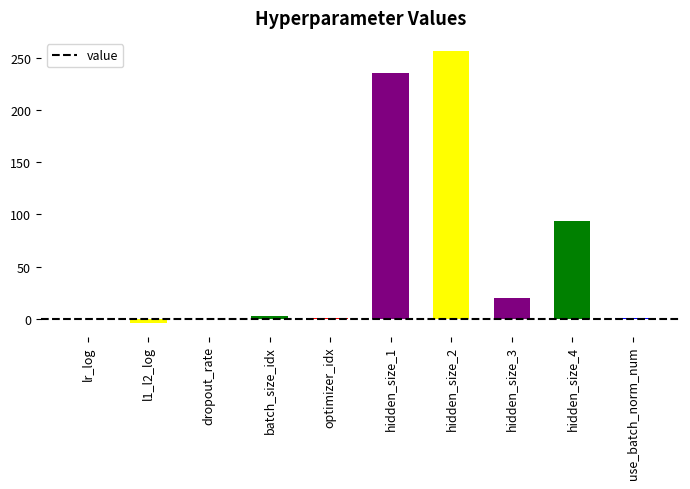

Count the number of data series in this chart.

1